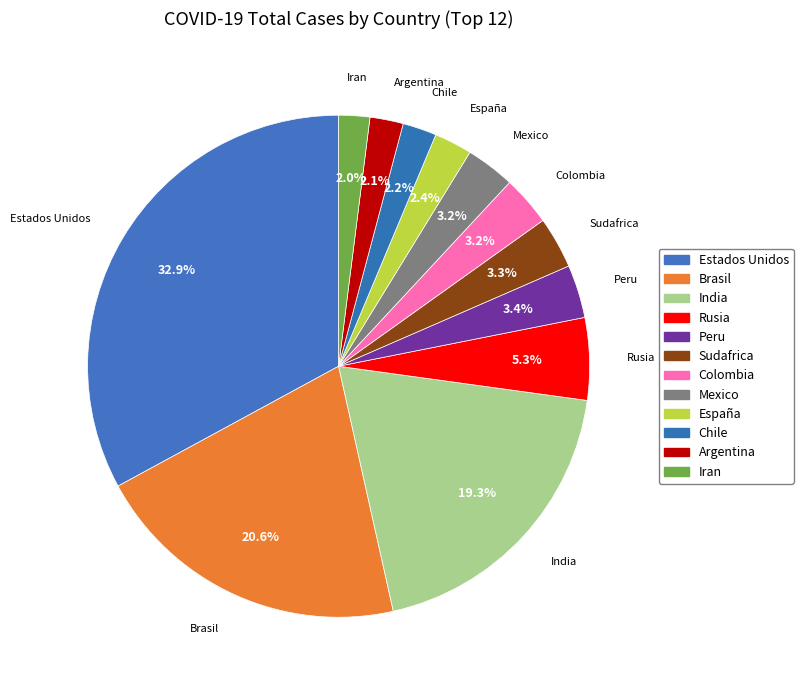

Rank the categories by value from highest to lowest.

Estados Unidos, Brasil, India, Rusia, Peru, Sudafrica, Colombia, Mexico, España, Chile, Argentina, Iran